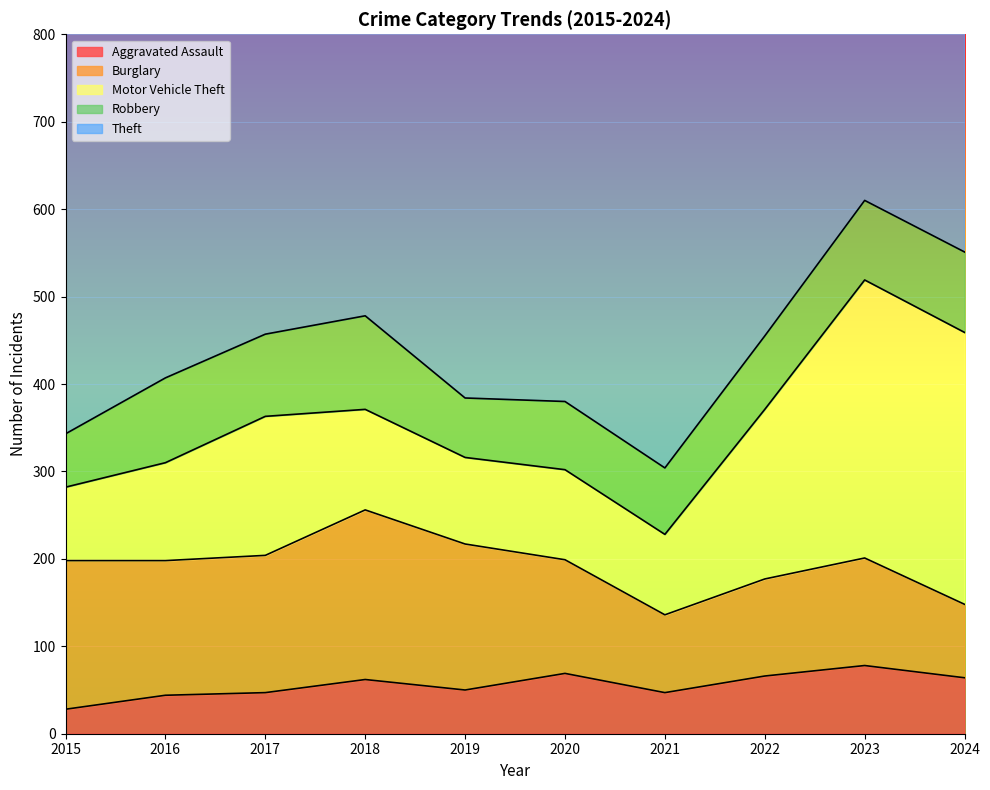

How many data points in Motor Vehicle Theft are less than 115?

5